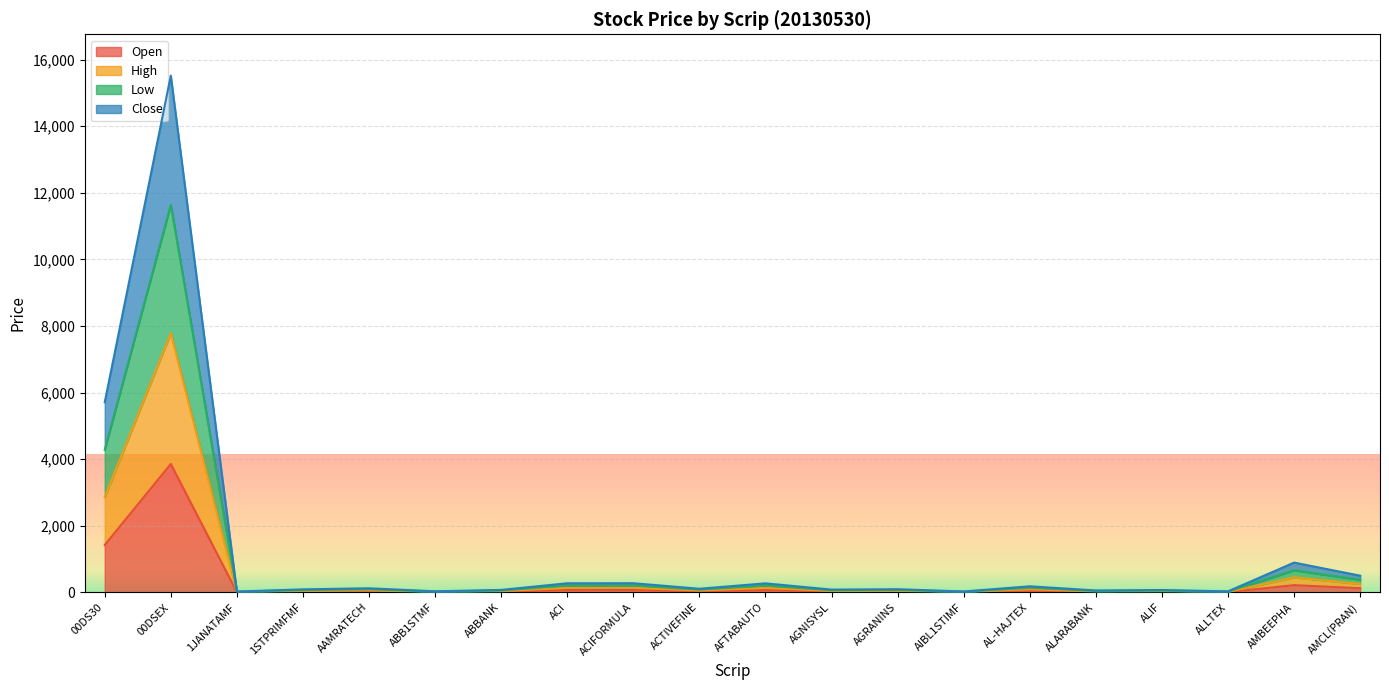

True or false: Open and Close cross at least once.

False